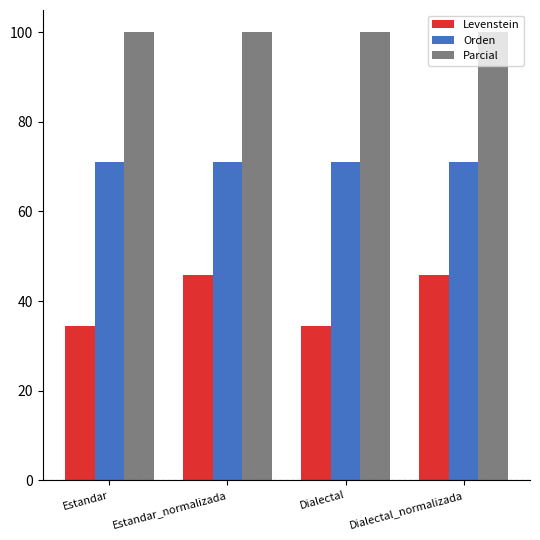

What is the lowest value of the Parcial series?

100.0